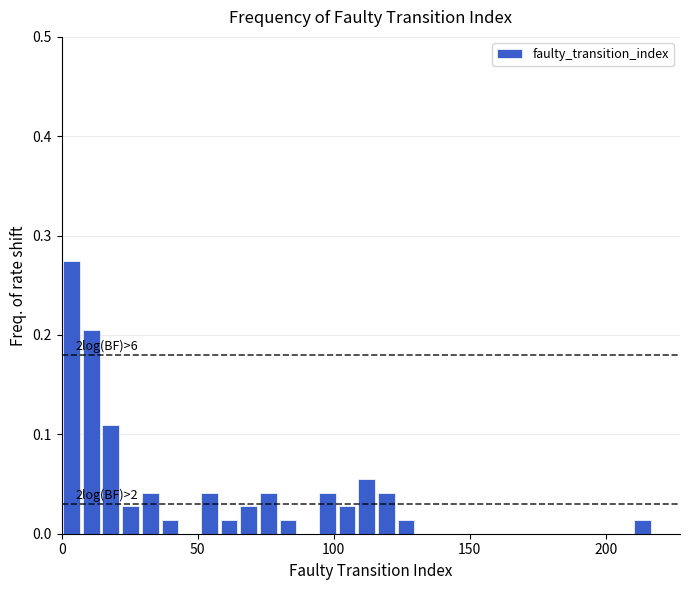

Around what value on the x-axis is the tallest bar? Give the approximate position of its centre, as read against the axis.

5